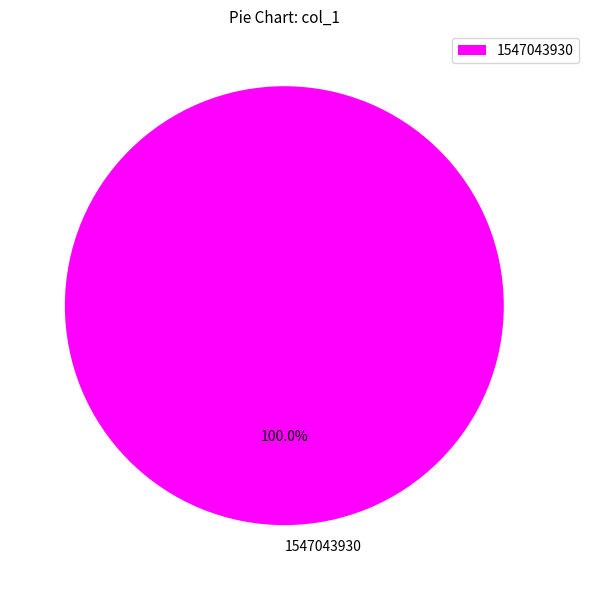

What percentage is the 1547043930 slice, to the nearest percent?

100%